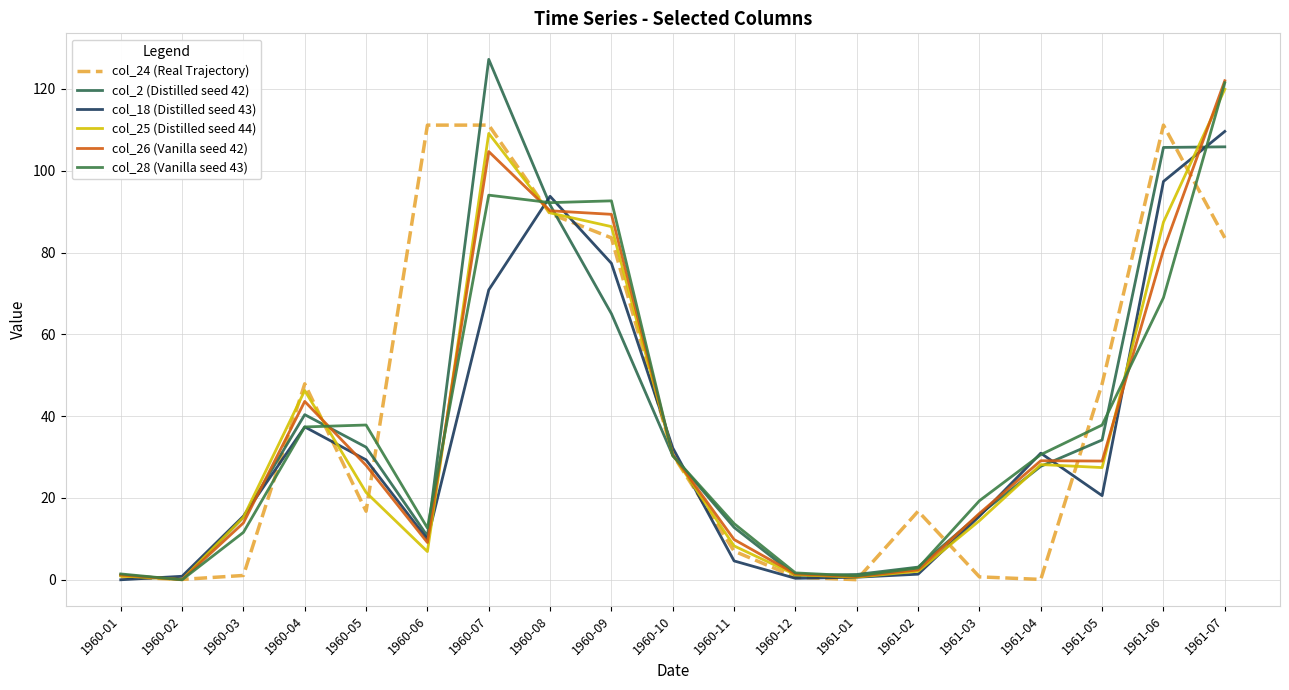

At which category is the sum across all series the highest?

1961-07